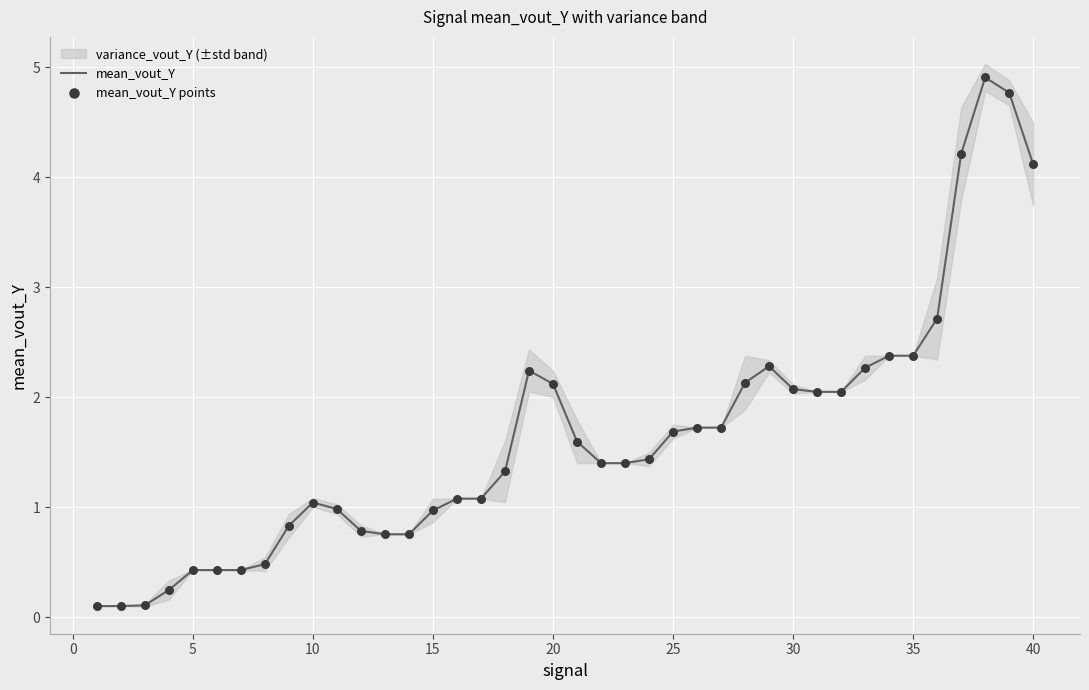

Is the value of mean_vout_Y at 37 greater than the value of mean_vout_Y points at 36?

Yes